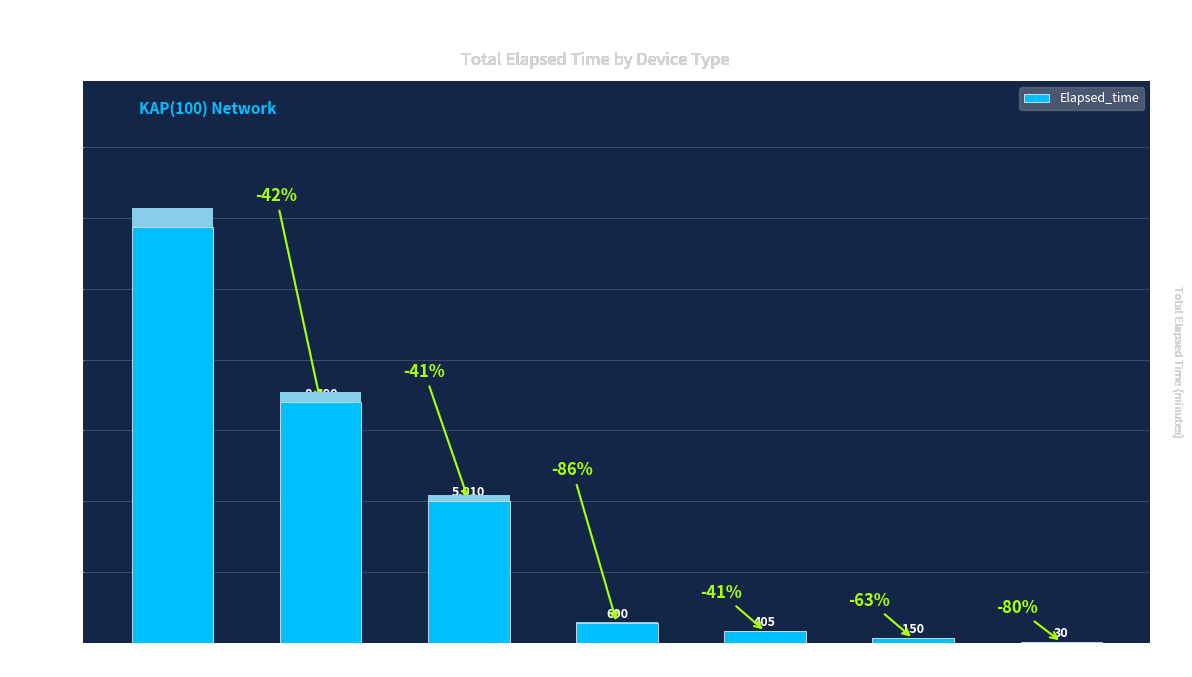

What is the change in value from Hopper #1 to Hopper #3?

-255